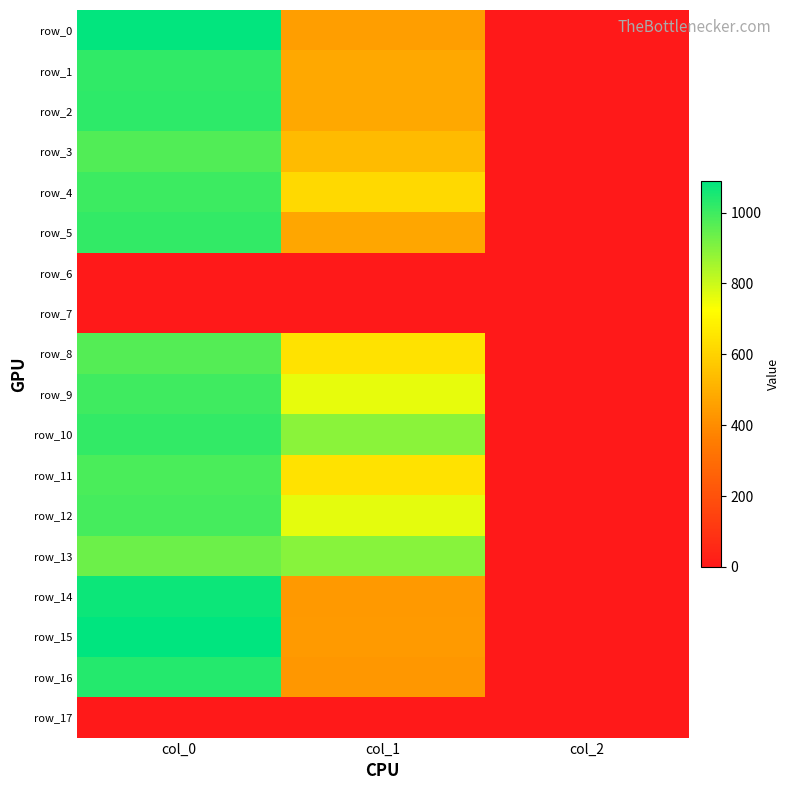

What is the minimum value for row_12?

2.0